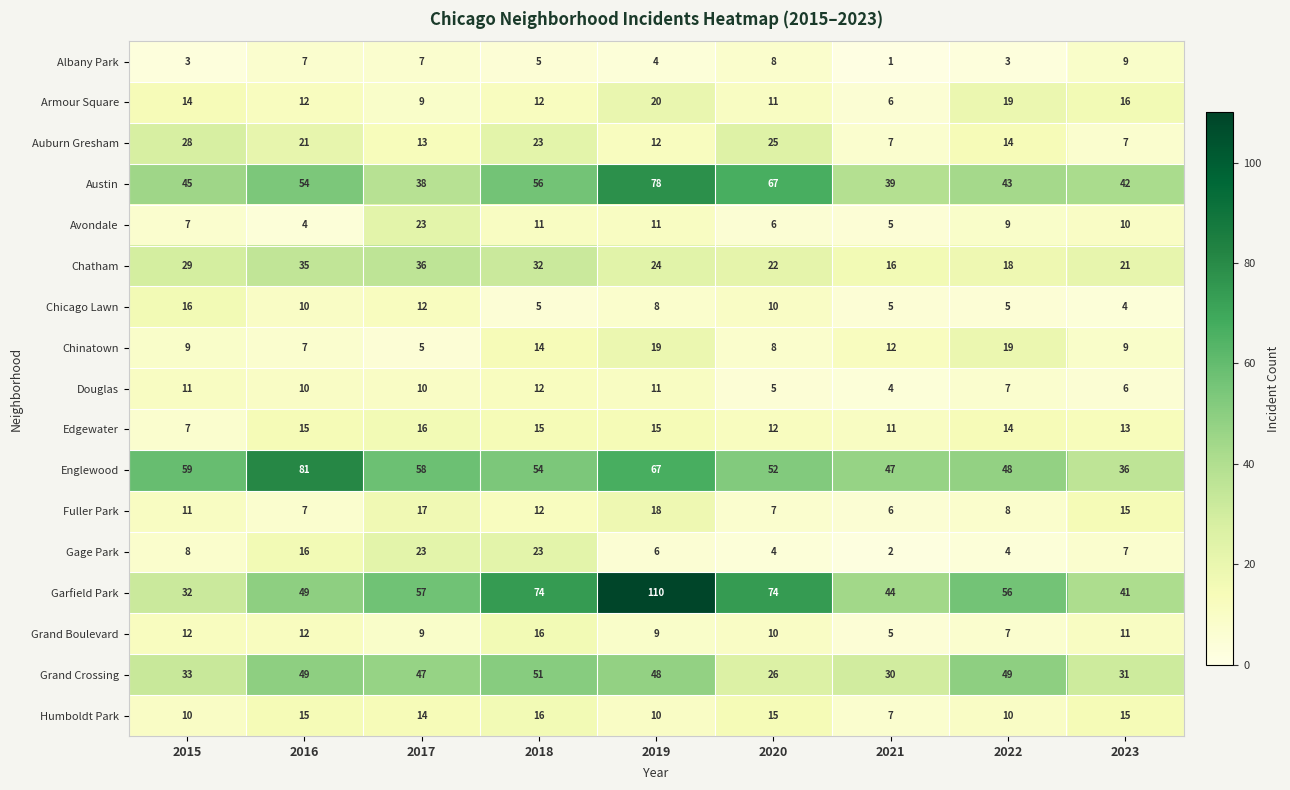

At which label does Douglas reach its peak?

2018